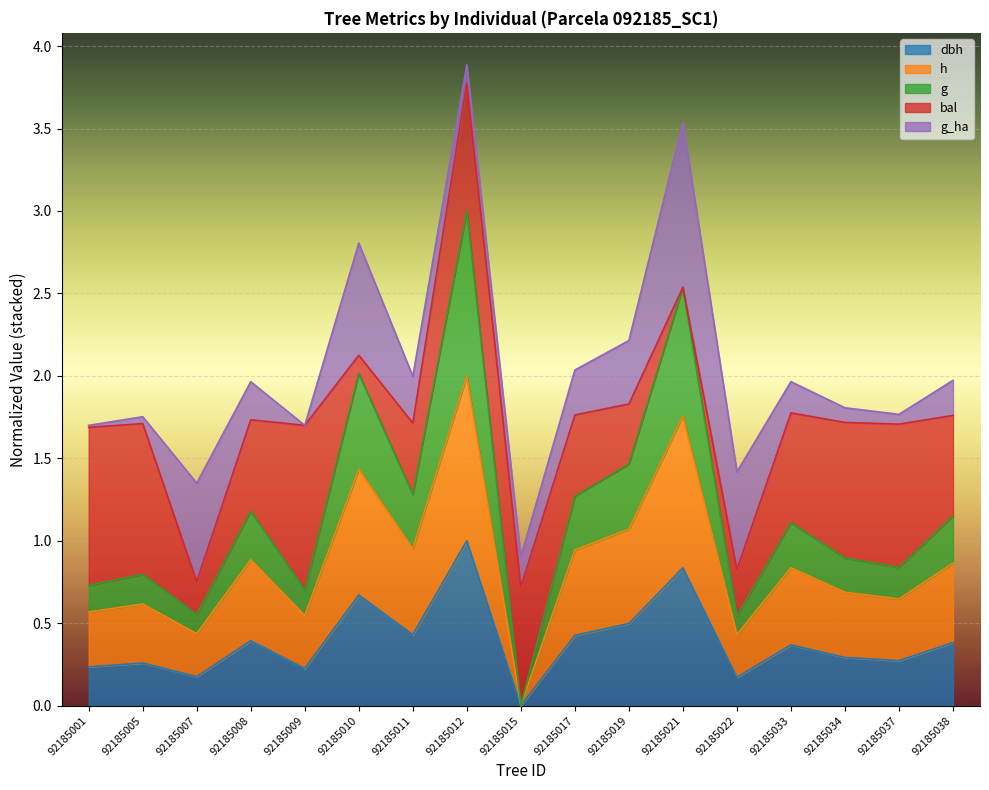

What is the total value across all series at 92185034?

1.8